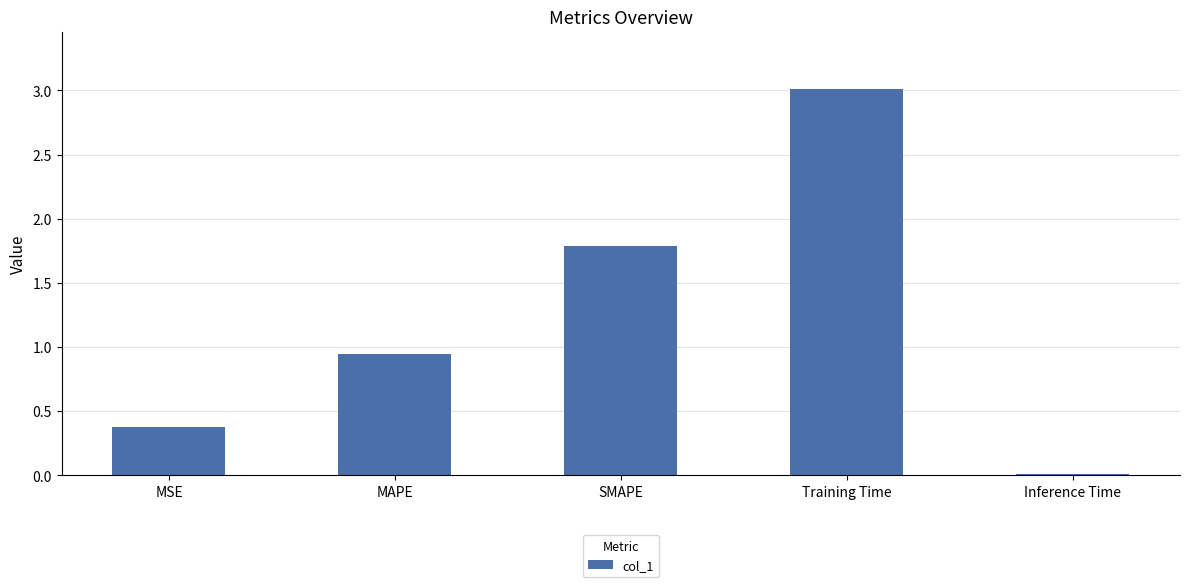

At which category does the chart reach its minimum across all series?

Inference Time